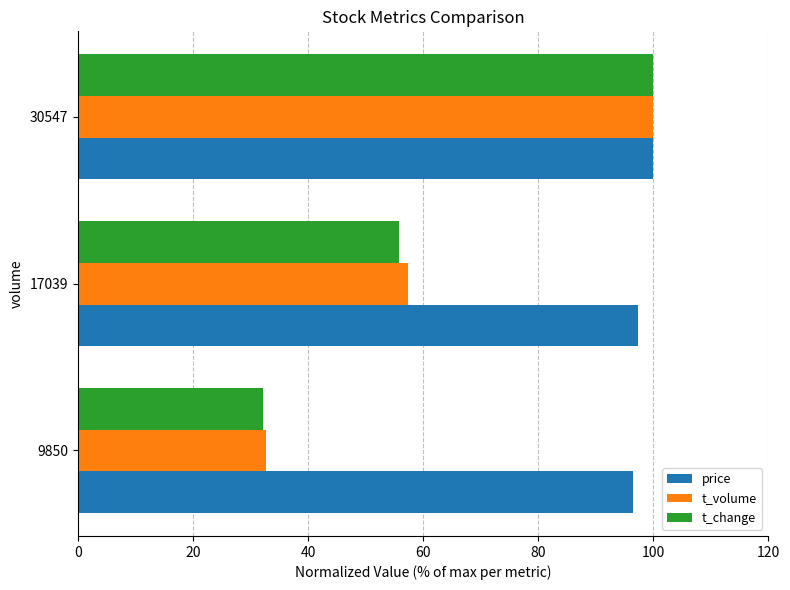

At how many categories does at least one series exceed 93?

3